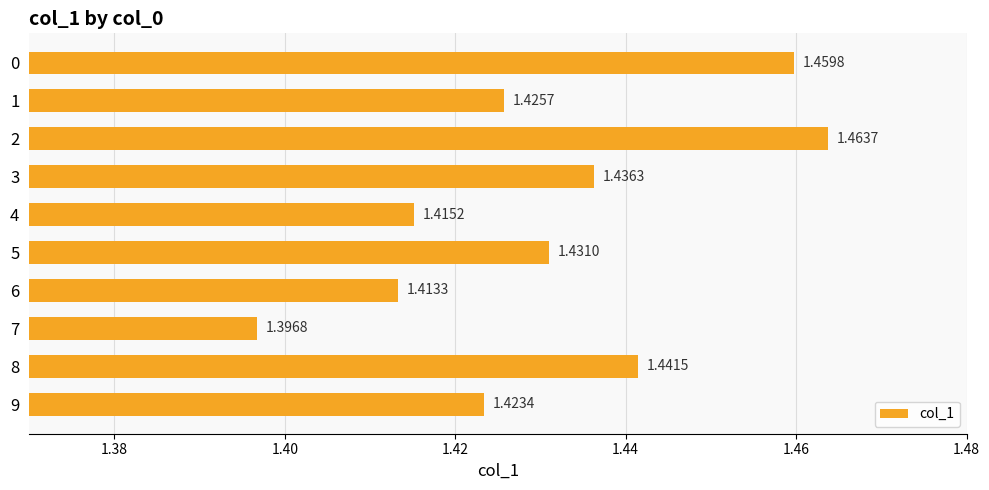

What is the sum of all values?

14.3